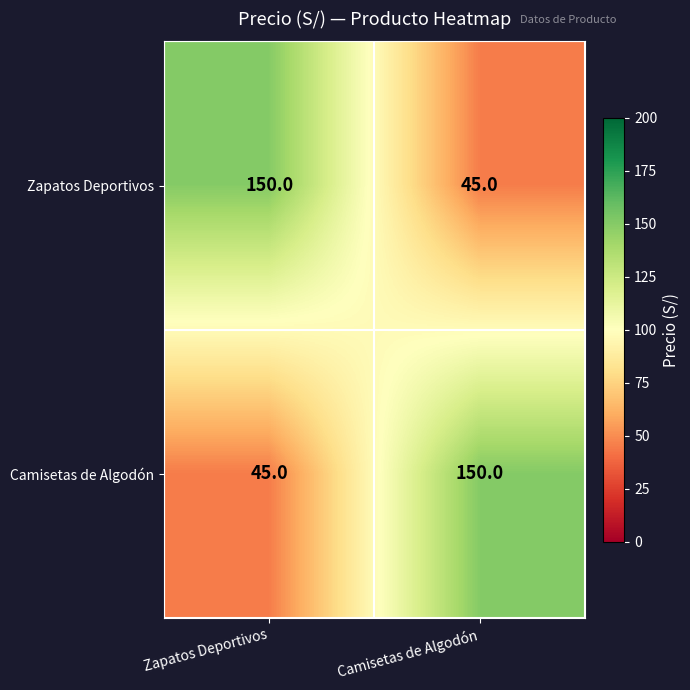

The Camisetas de Algodón series shows 150 at Camisetas de Algodón. True or false?

True